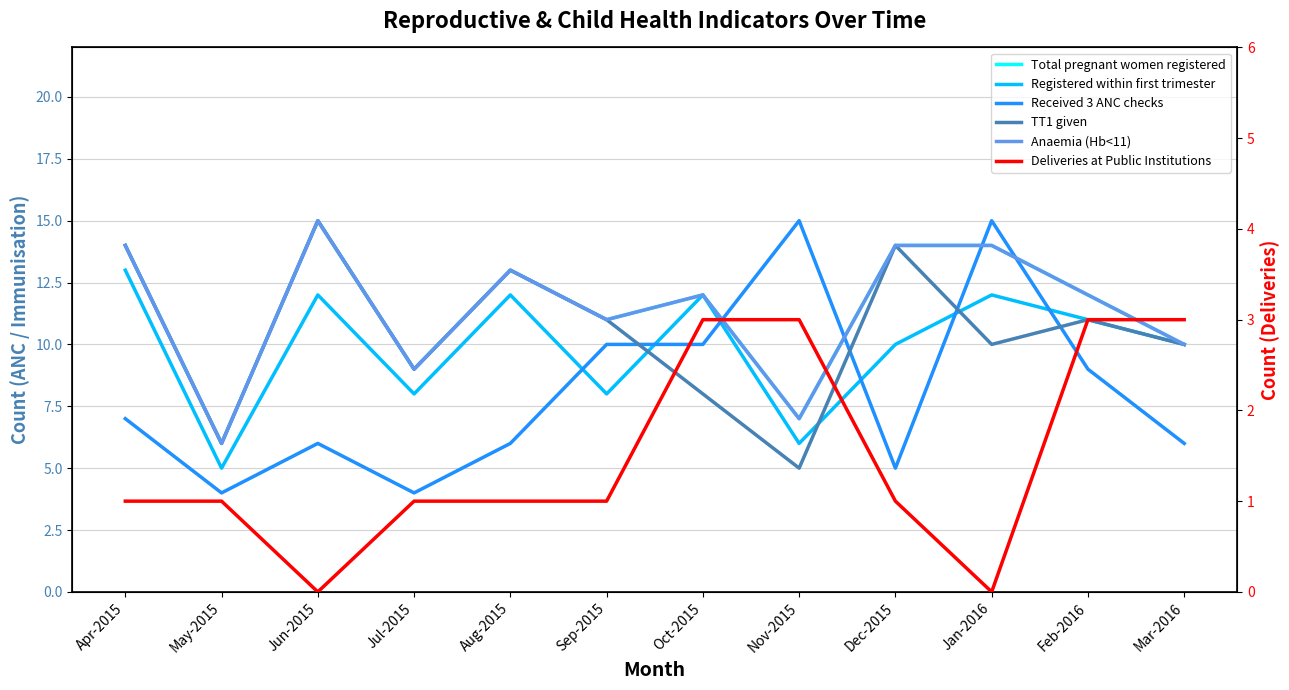

At which label does Registered within first trimester first exceed 11?

Apr-2015